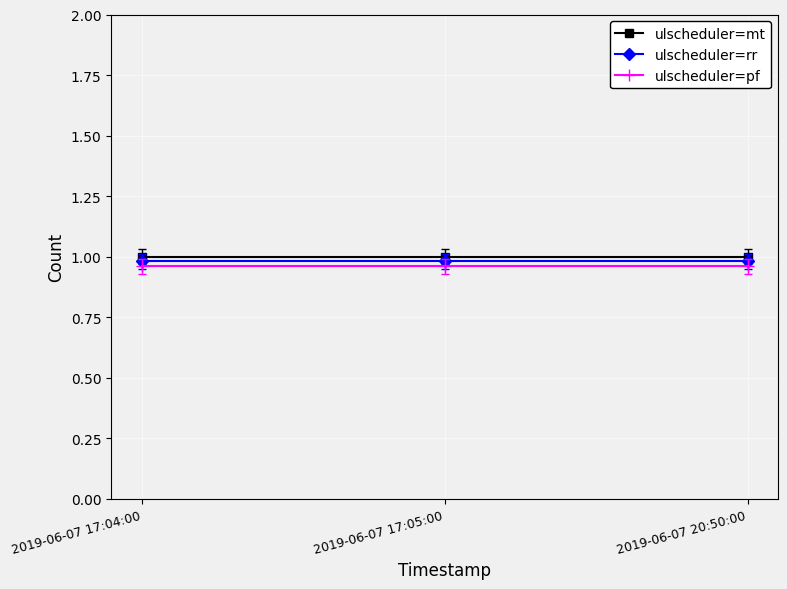

Is it true that ulscheduler=pf equals 1.7 at 2019-06-07 17:04:00?

False